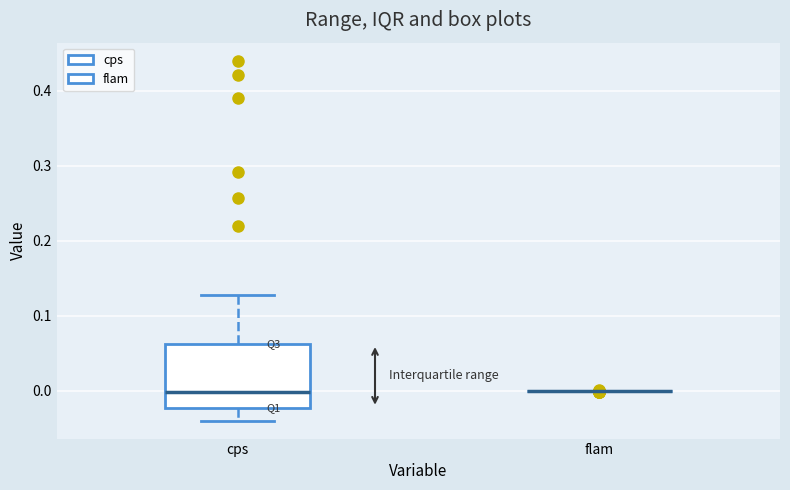

Reading left to right, transcribe this box plot: for each box, give where its median line is, the range the box spans, and where its two whiskers end, as read against the y-axis. The values are not printed on the chart, so give them approximately, as read against the axis.

cps: median 0.00, box -0.02 to 0.06, whiskers -0.04 to 0.13
flam: box collapsed to a line at 0.00, whiskers 0.00 to 0.00